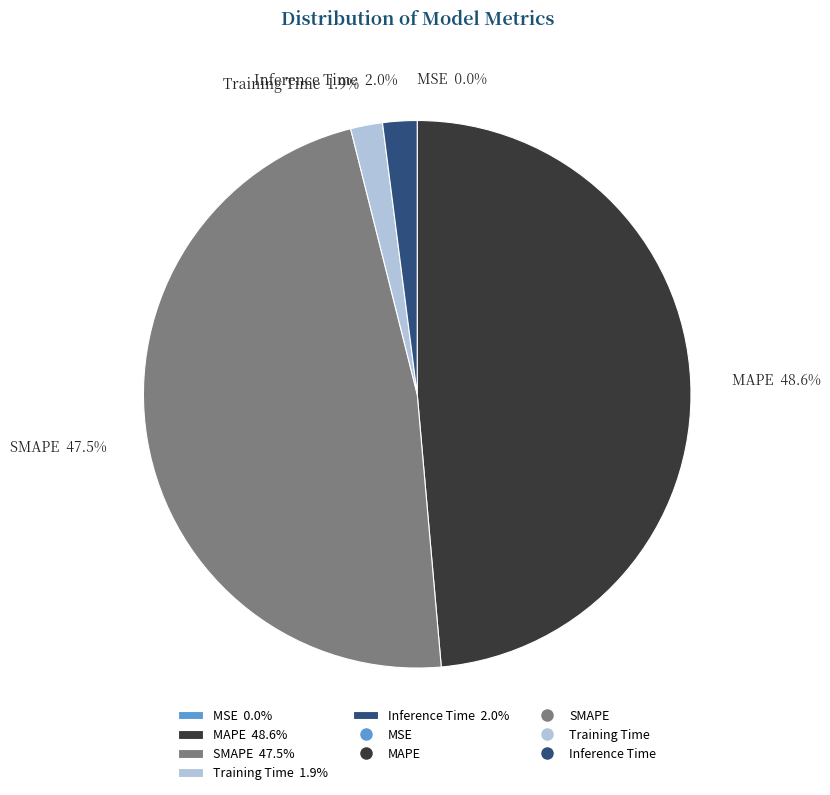

Does Inference Time 2.0% represent more than half of the total?

No